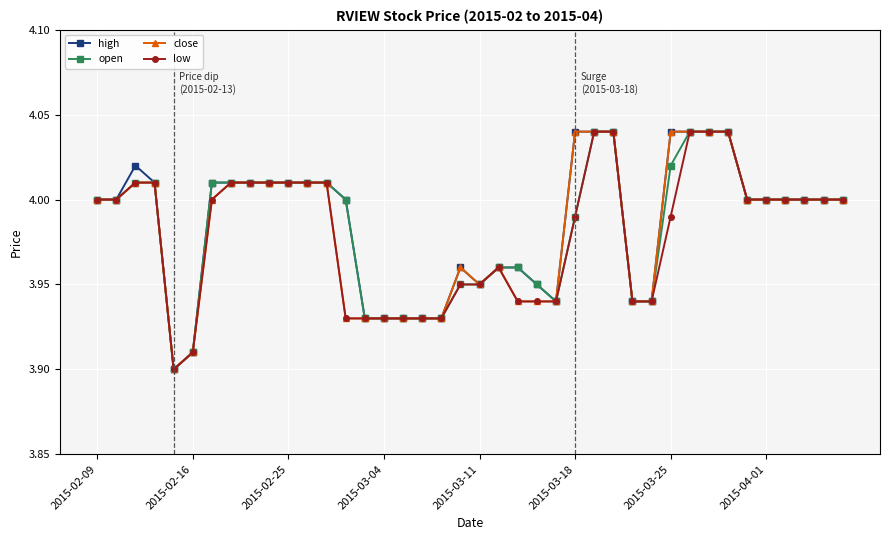

At how many categories does at least one series exceed 3?

40